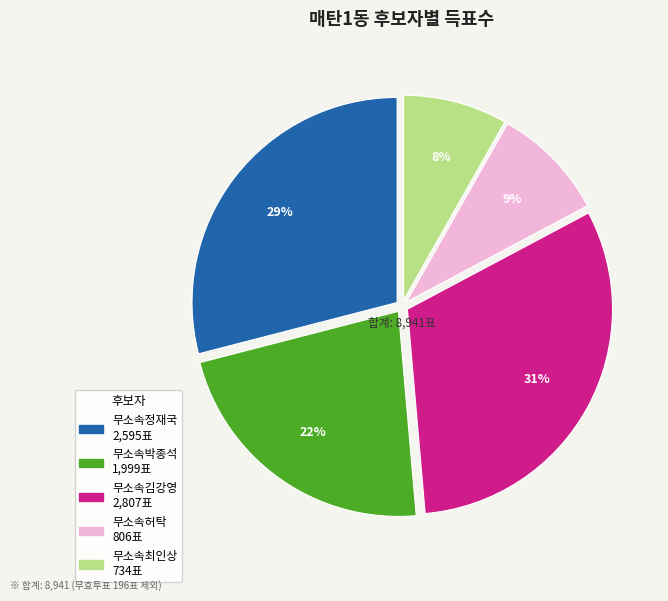

Is there any slice that represents more than half of the pie?

No